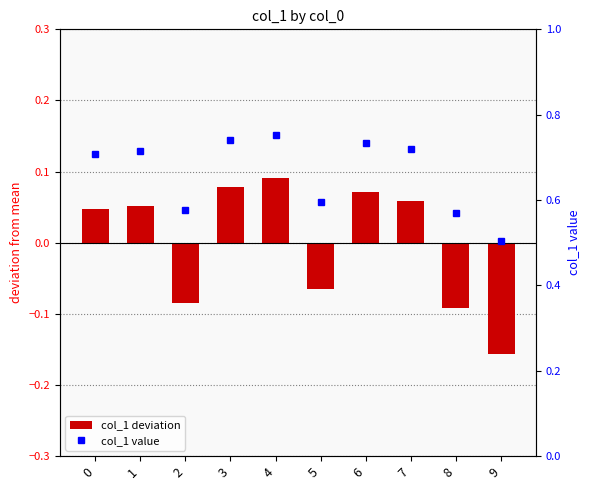

What is the difference between the maximum and minimum values in the col_1 deviation series?

0.2